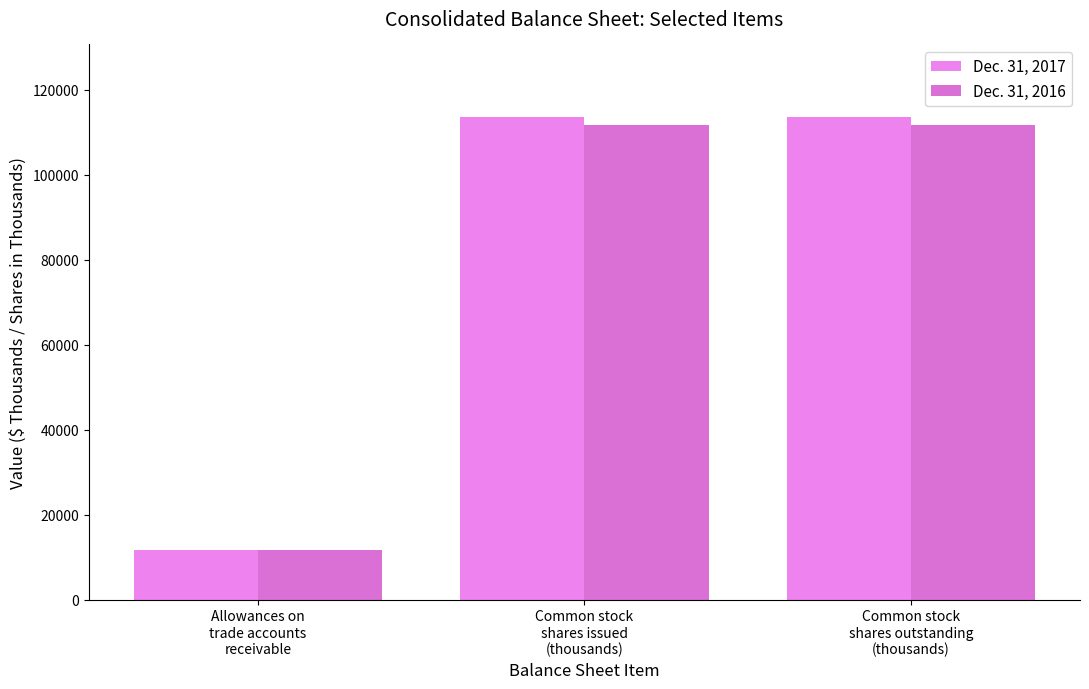

What is the difference between the highest and lowest values at Allowances on
trade accounts
receivable?

200